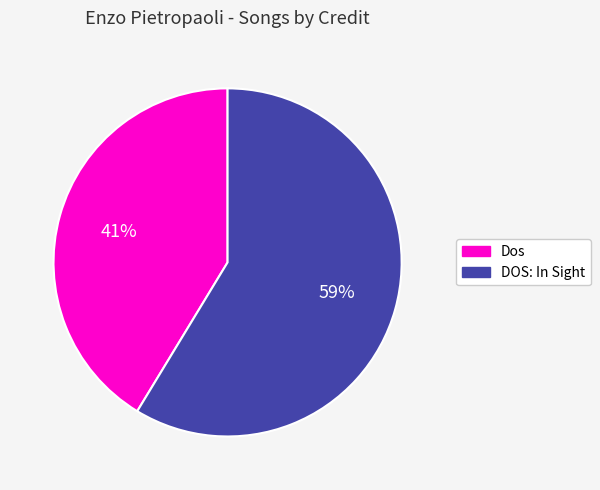

Rank the categories by value from lowest to highest.

Dos, DOS: In Sight